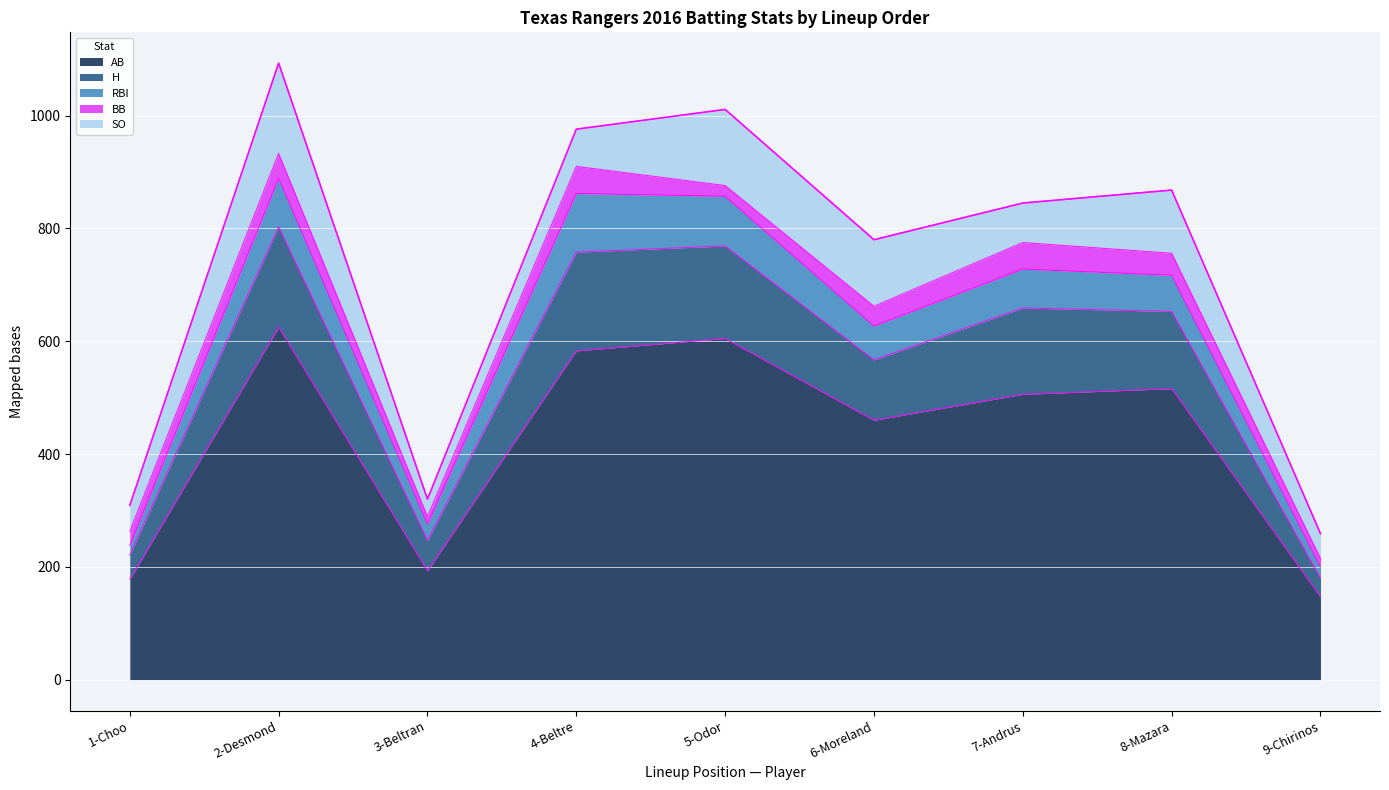

What is the label of the 2nd point from the right?

8-Mazara